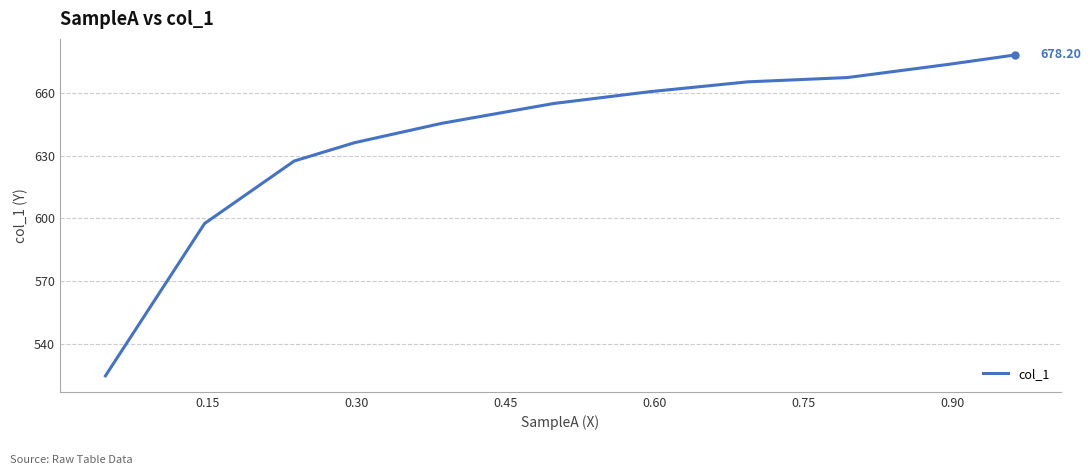

What is the difference between the maximum and minimum values?

153.4